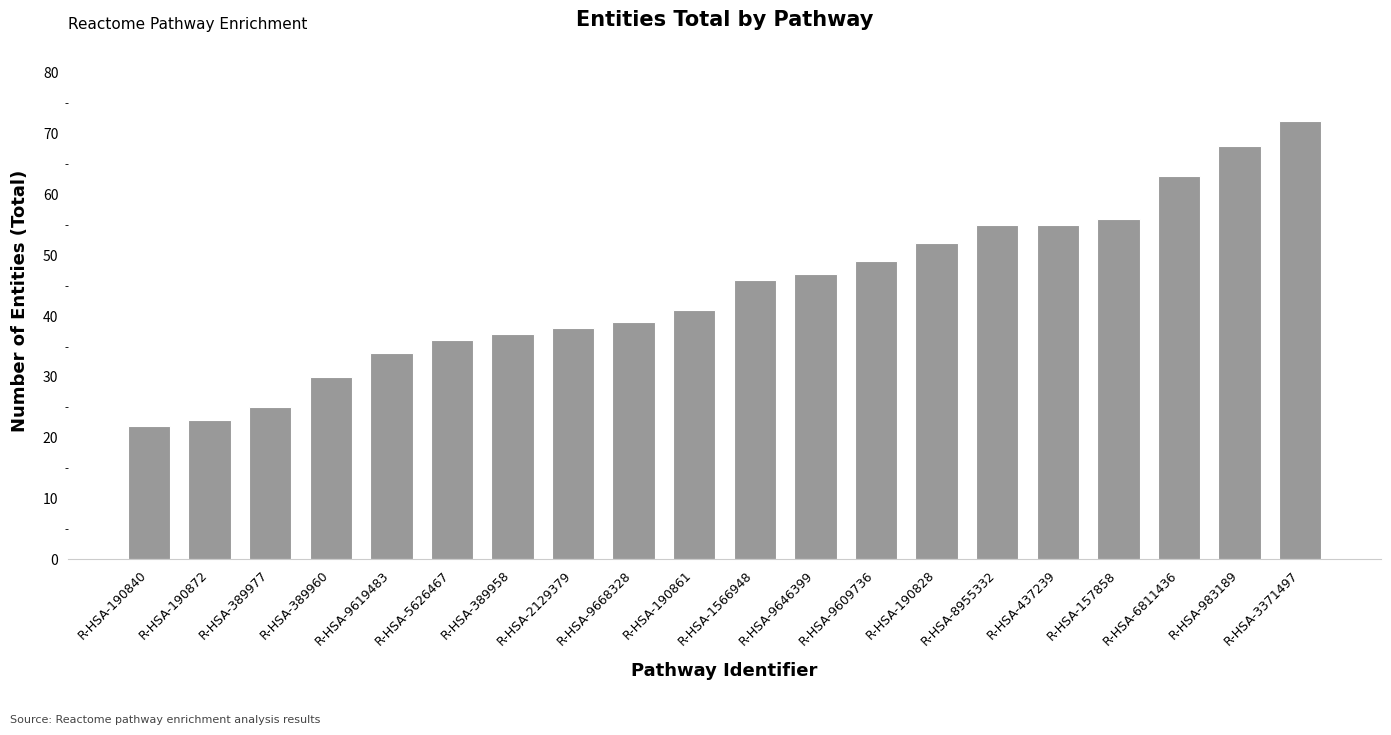

What is the minimum value shown in the chart?

22